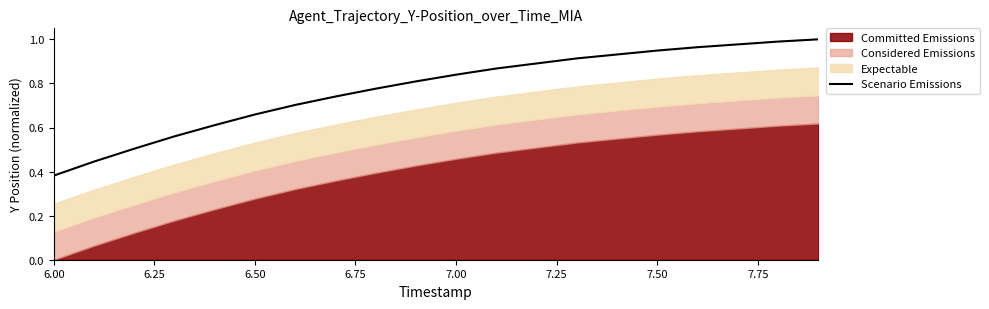

At which label is Scenario Emissions closest to 0?

6.00